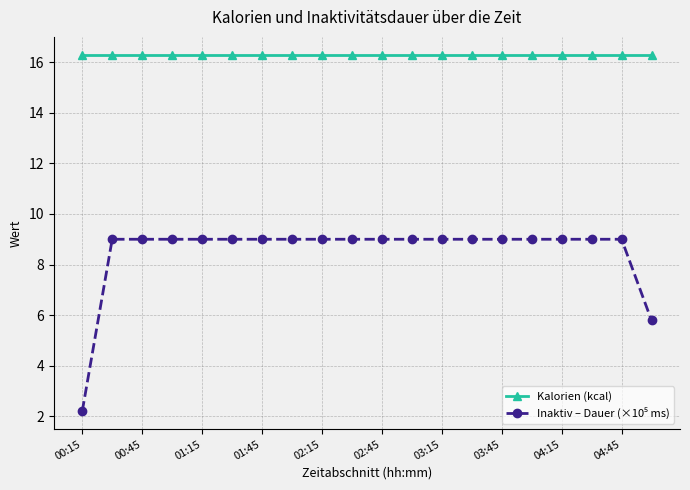

What is the smallest value displayed?

2.2